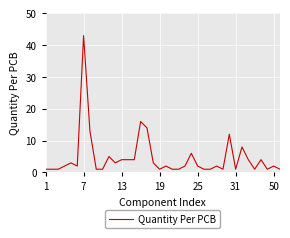

What is the difference between the maximum and minimum values?

42